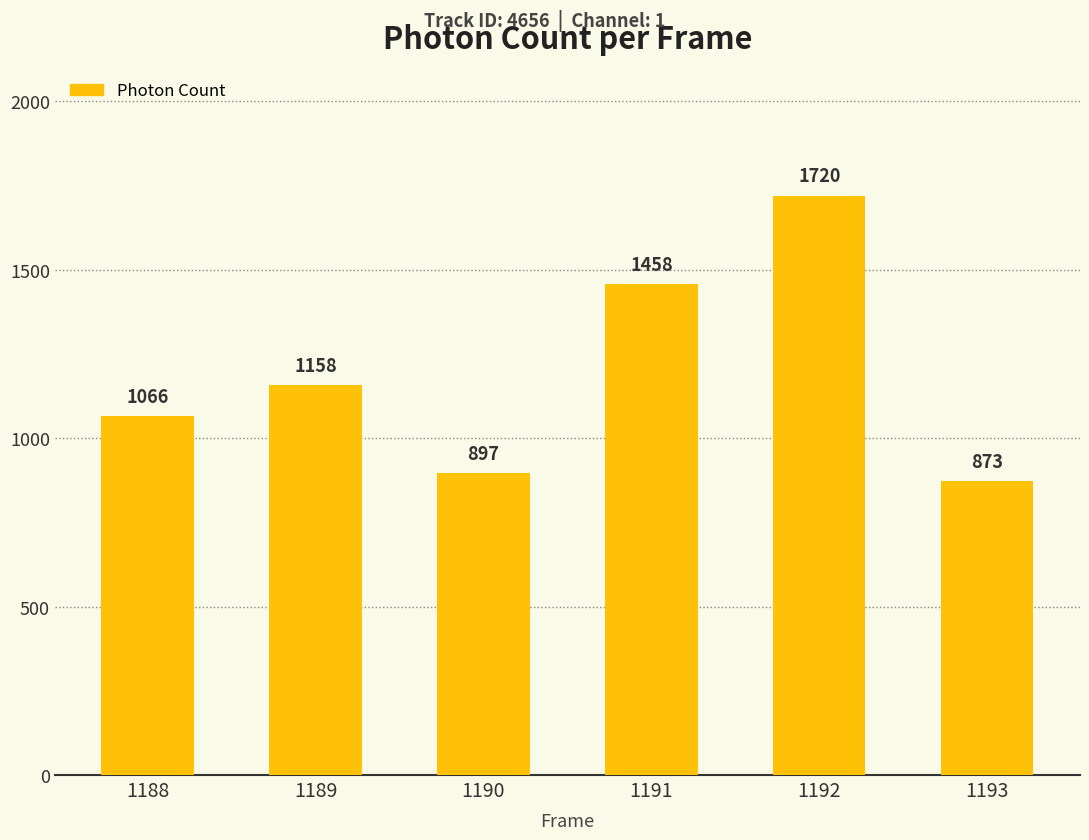

What is the average value?

1195.3